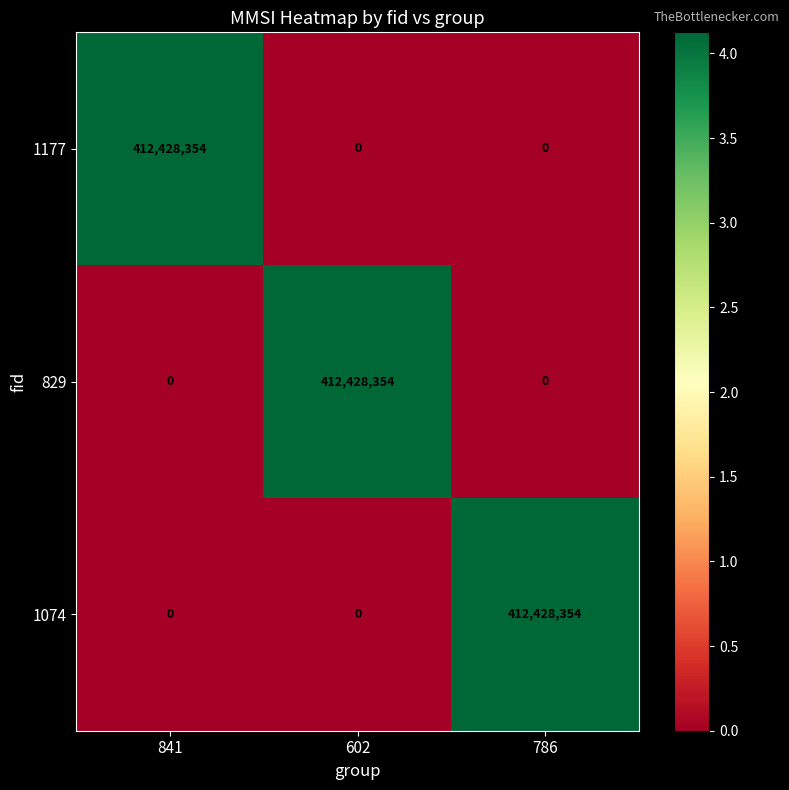

Is the value of 1177 at 841 greater than the value of 1074 at 841?

Yes